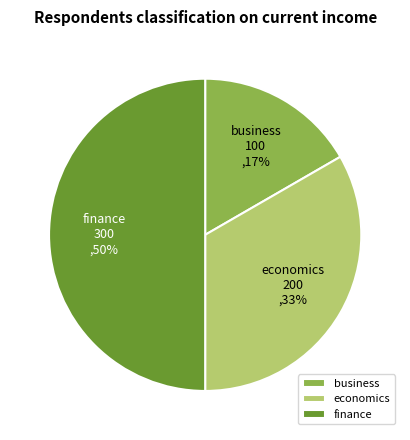

True or false: finance accounts for 37% of the total.

False